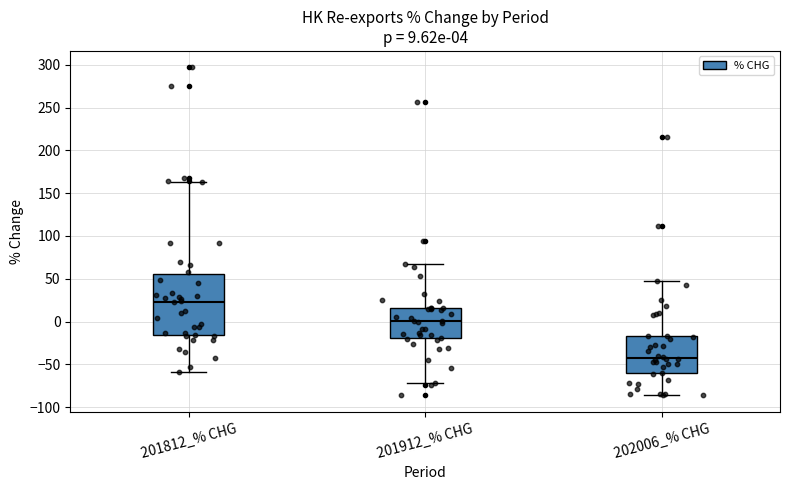

Comparing the boxes themselves (not the whiskers), which one is the tallest?

201812_% CHG